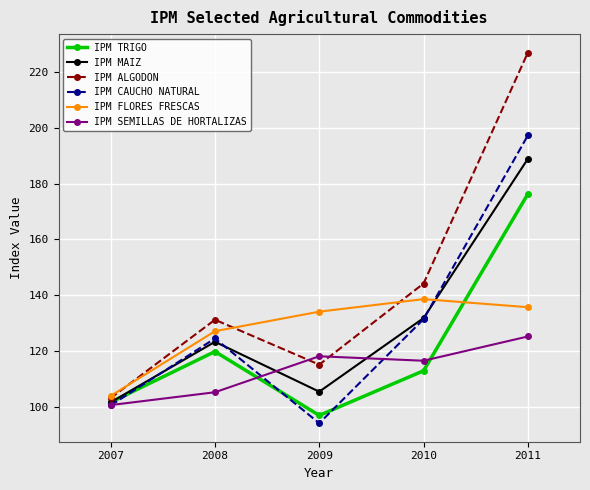

Rank the series by their maximum value, from lowest to highest.

IPM SEMILLAS DE HORTALIZAS, IPM FLORES FRESCAS, IPM TRIGO, IPM MAIZ, IPM CAUCHO NATURAL, IPM ALGODON